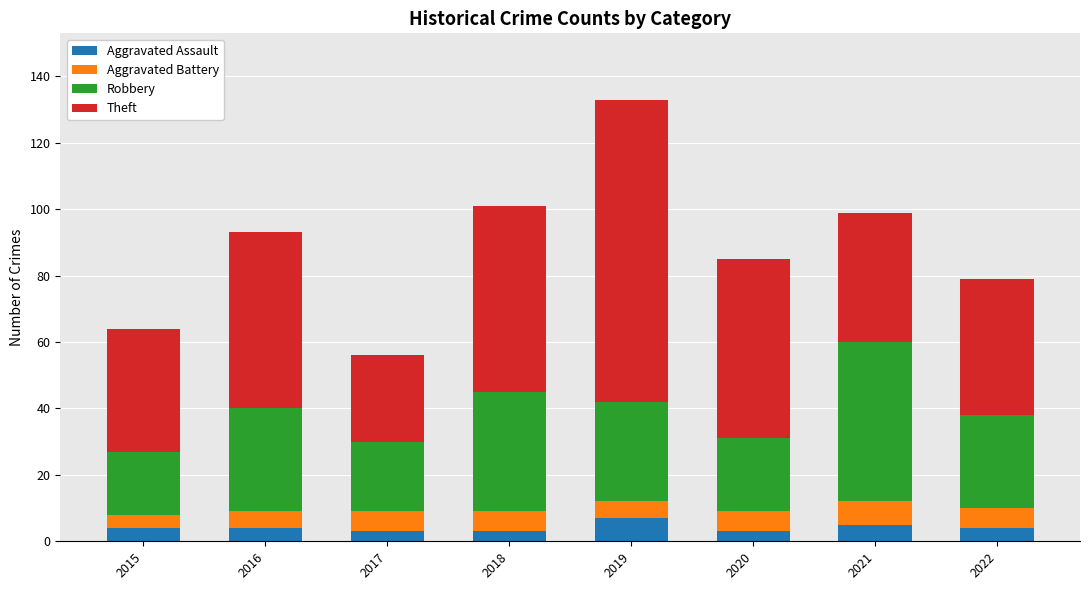

At which label does Aggravated Assault reach its peak?

2019